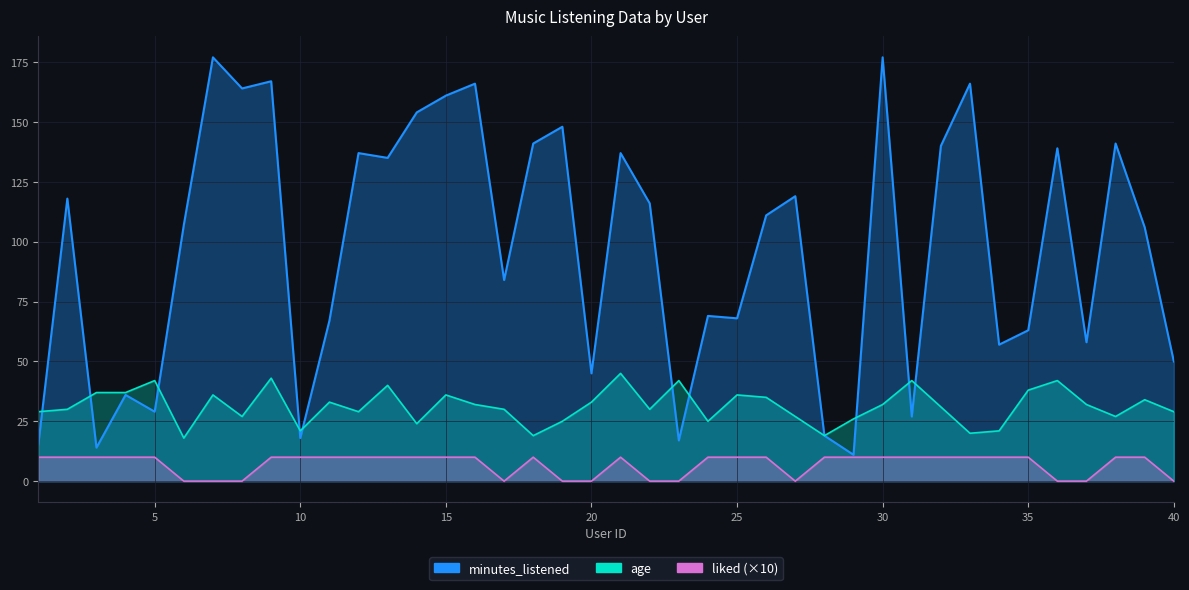

What is the average value of the age series?

31